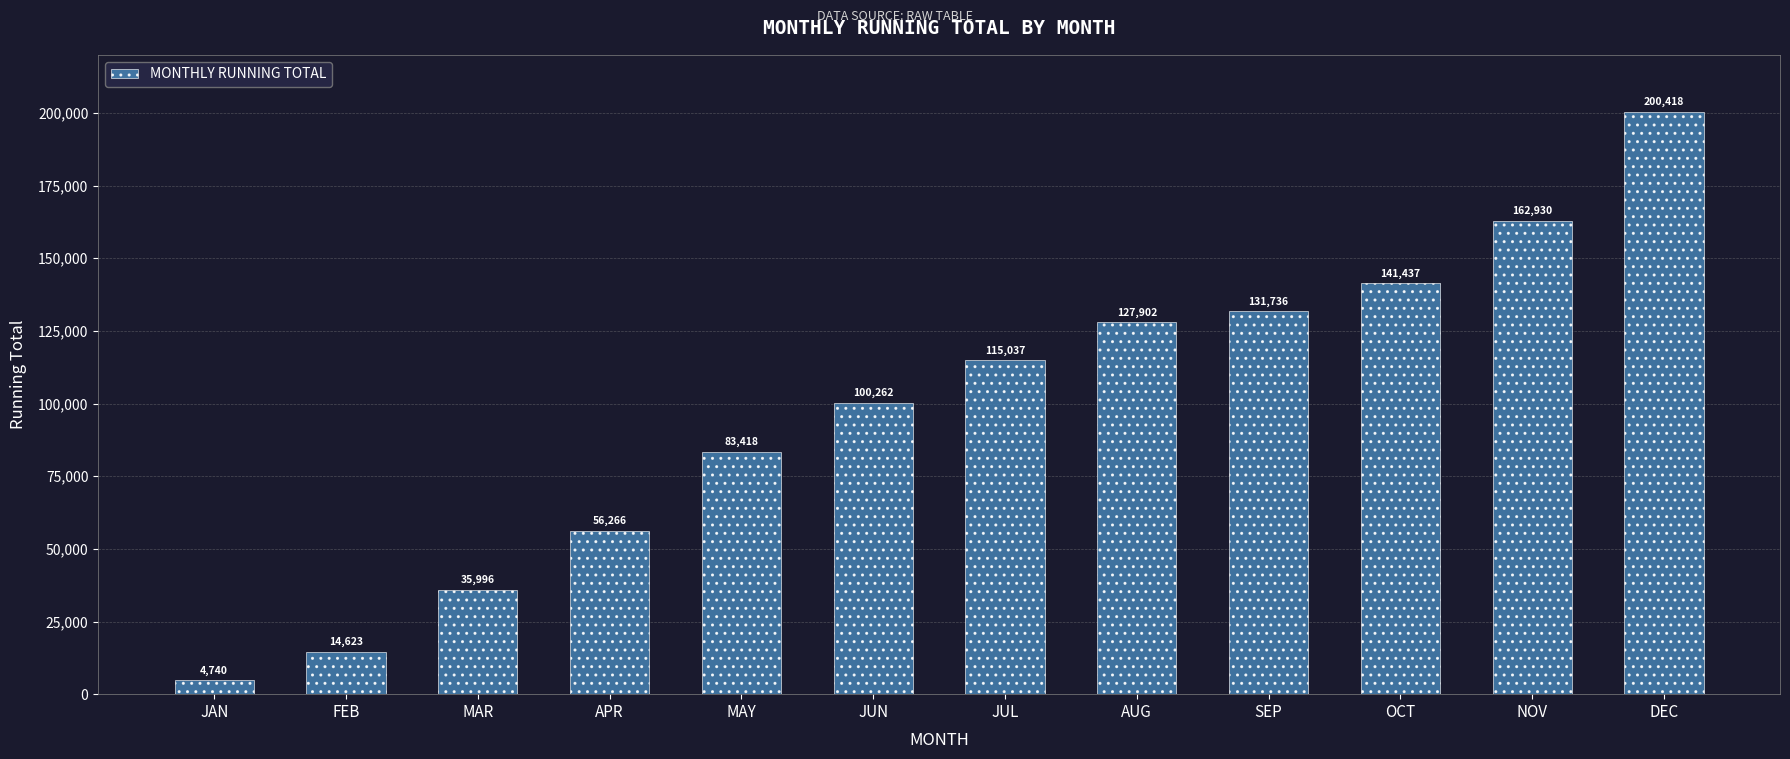

What is the value of the 10th bar from the left?

141436.6